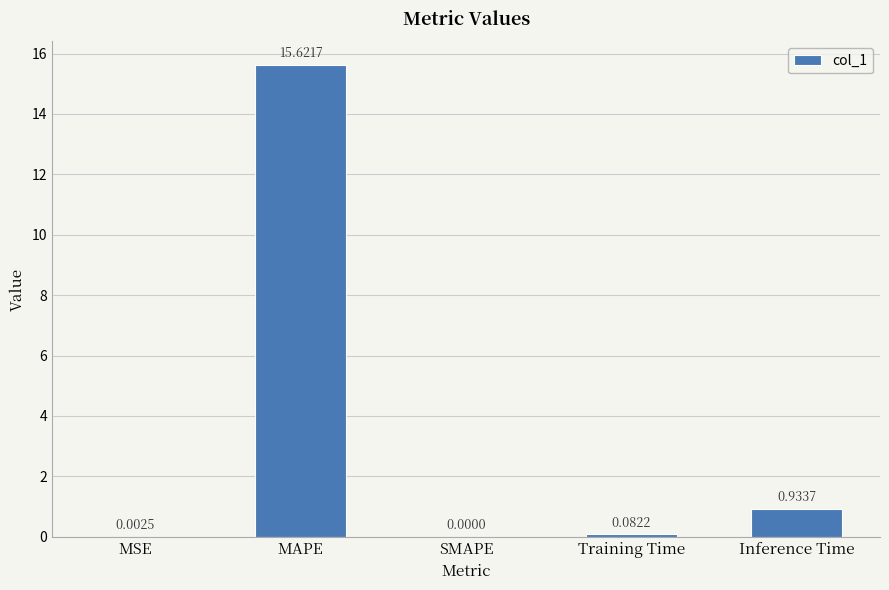

Are the bars horizontal?

No